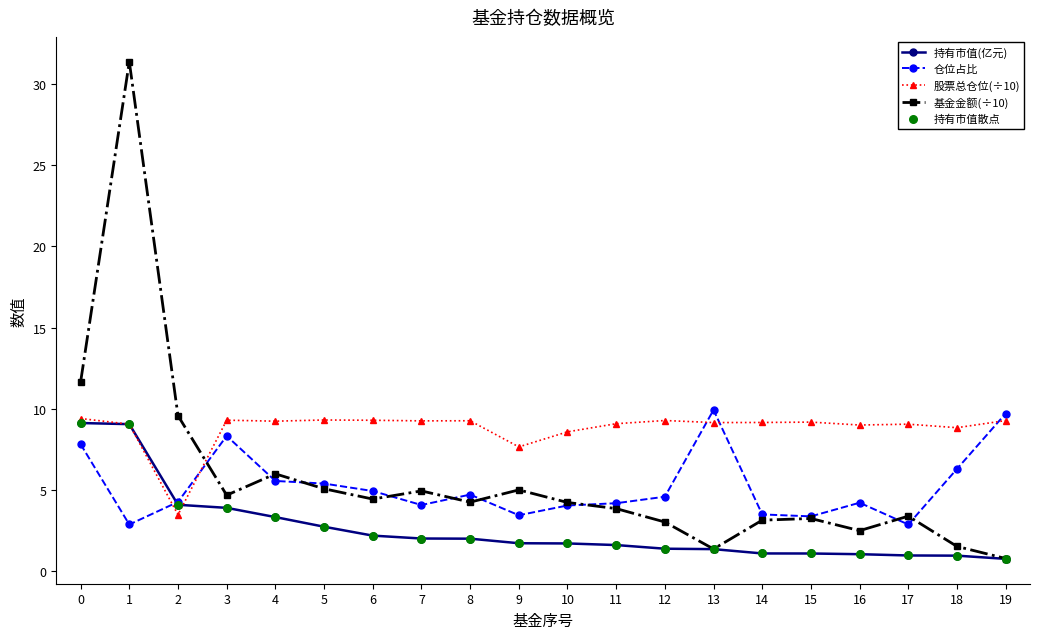

Is the value of 基金金额(÷10) at 19 greater than the value of 持有市值(亿元) at 3?

No